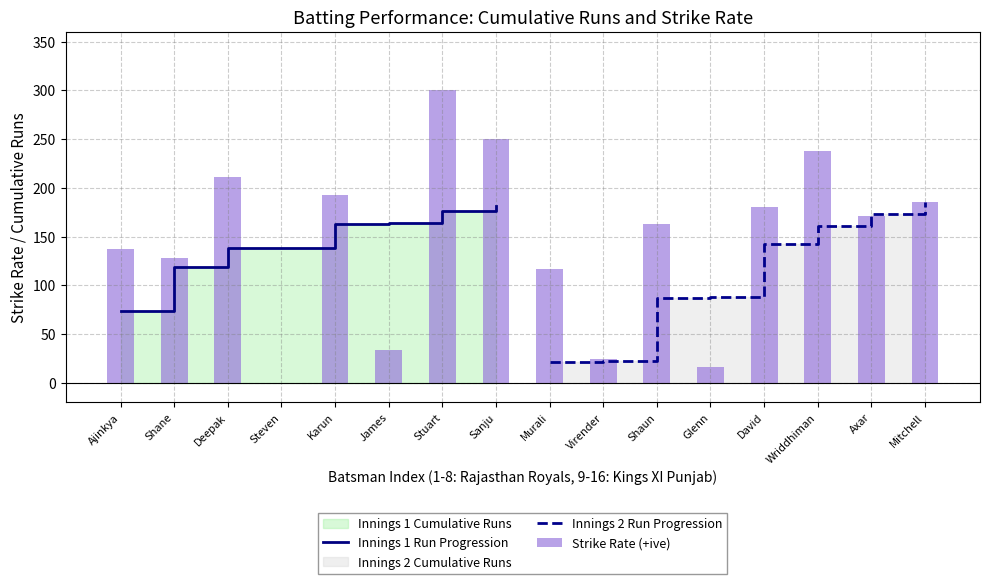

The chart shows a value of 23.4 at Glenn. True or false?

False